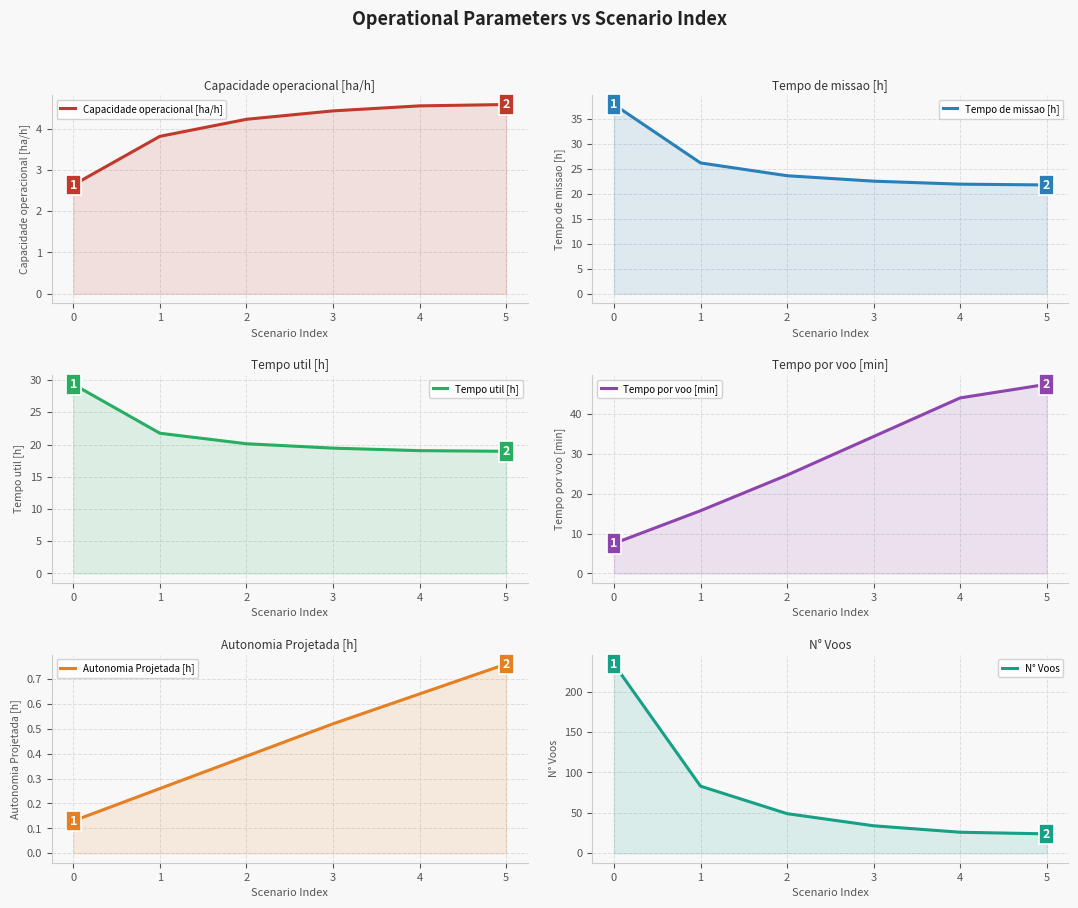

What is the total value across all series at 1?

150.7